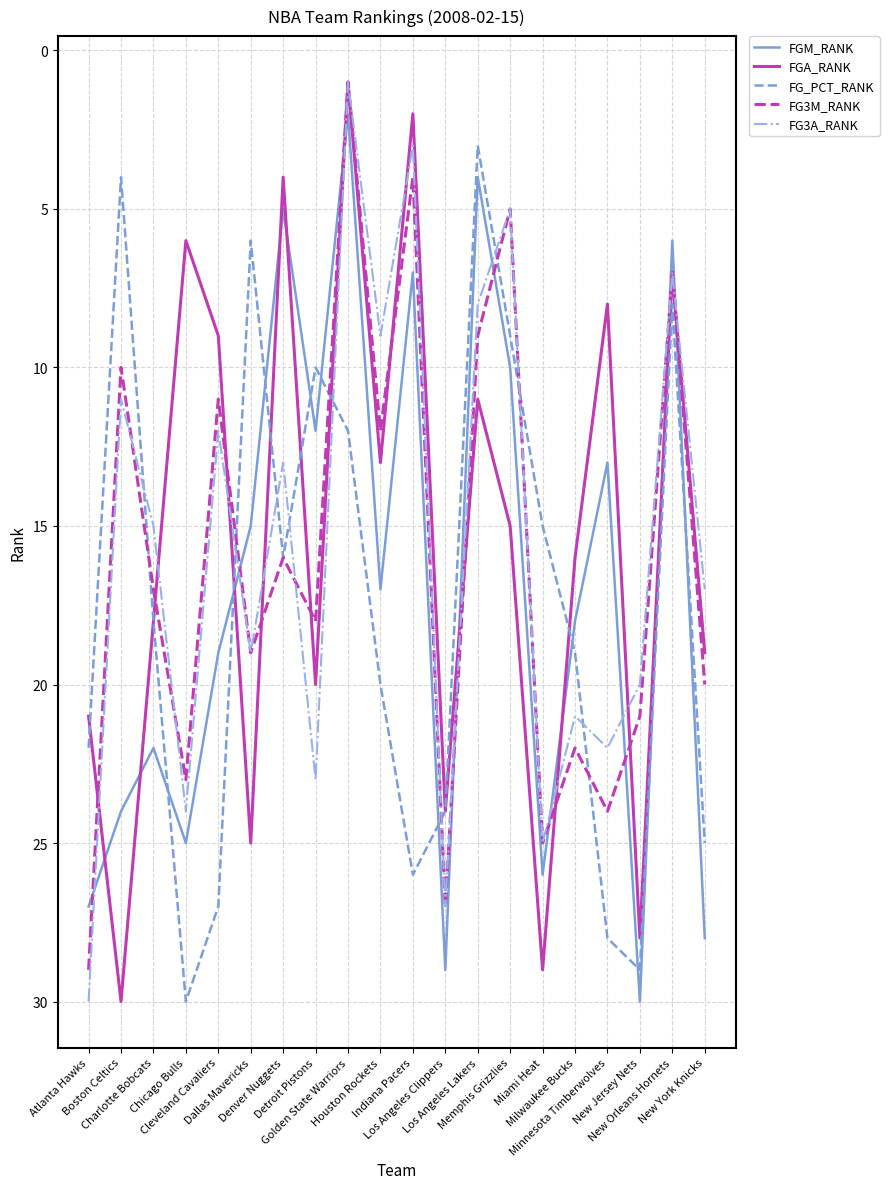

What is the maximum value shown in the chart?

30